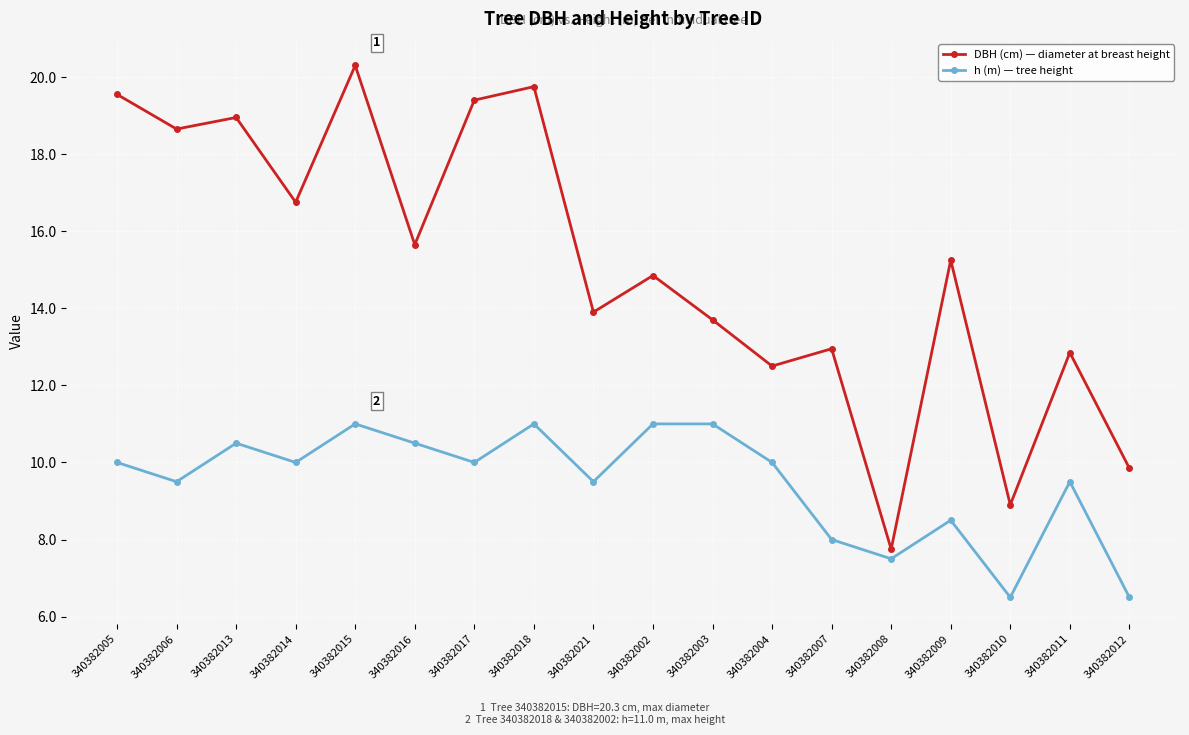

Is this an area chart (filled region under the line)?

No